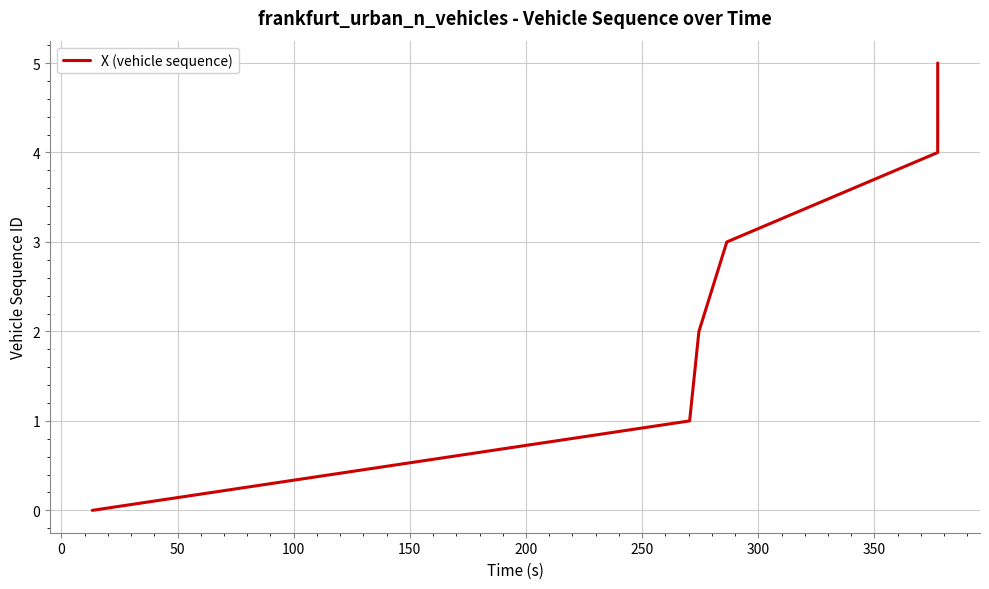

What is the greatest value displayed?

5